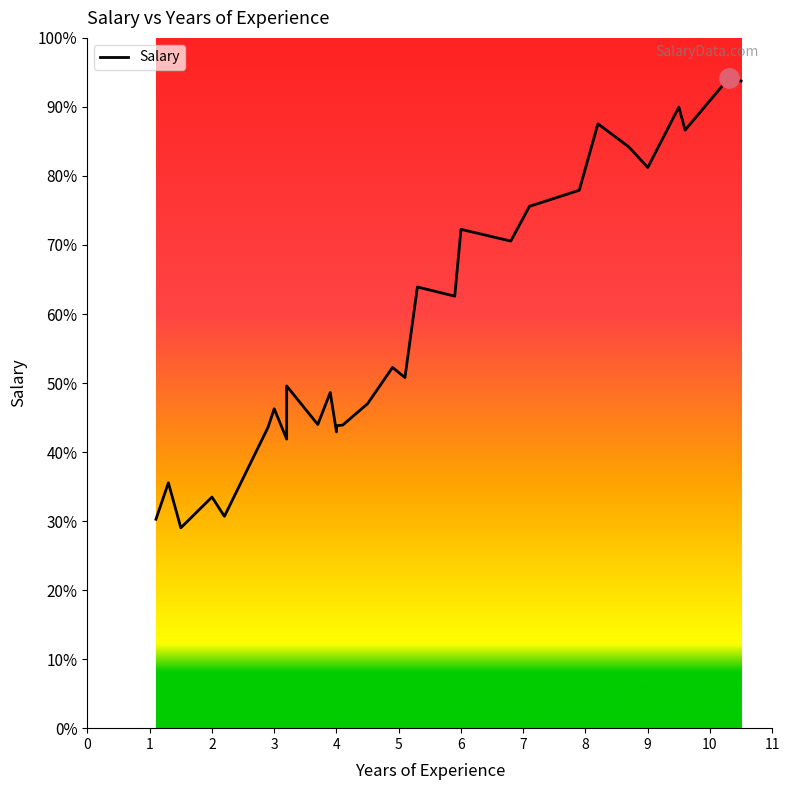

How many values exceed 66029?

14